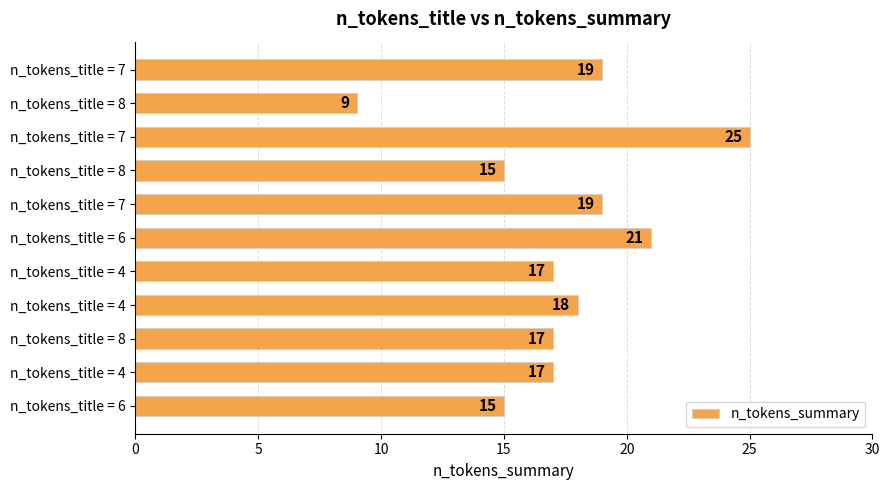

Count the number of categories in the chart.

11